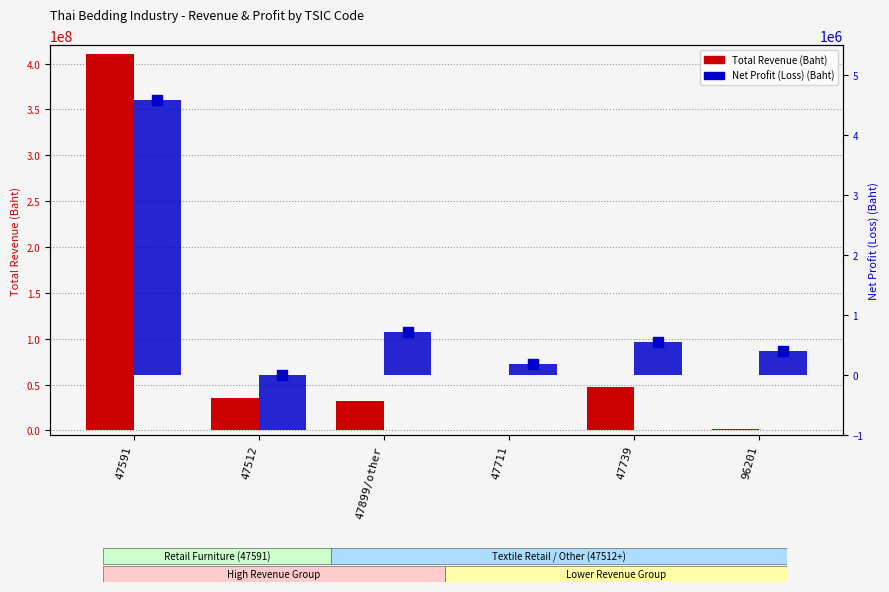

What are all the series names shown in the legend?

Total Revenue (Baht), Net Profit (Loss) (Baht)